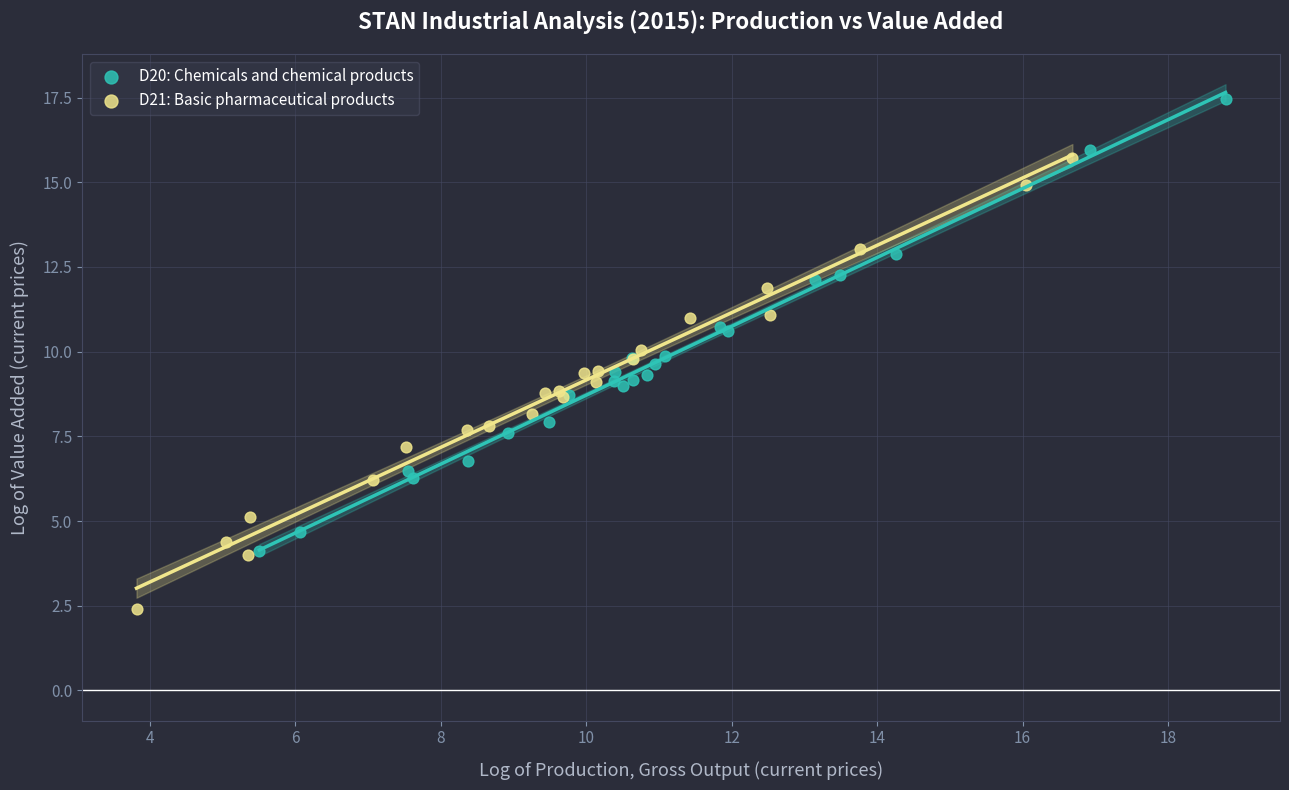

Which series reaches the minimum Y coordinate?

D21: Basic pharmaceutical products